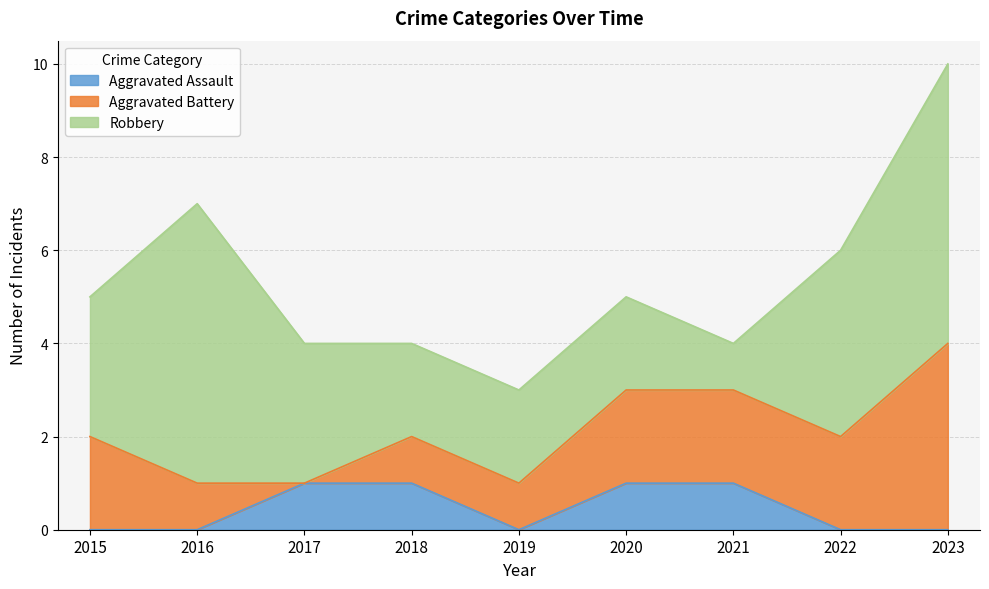

At which category does Robbery reach its first local peak?

2016